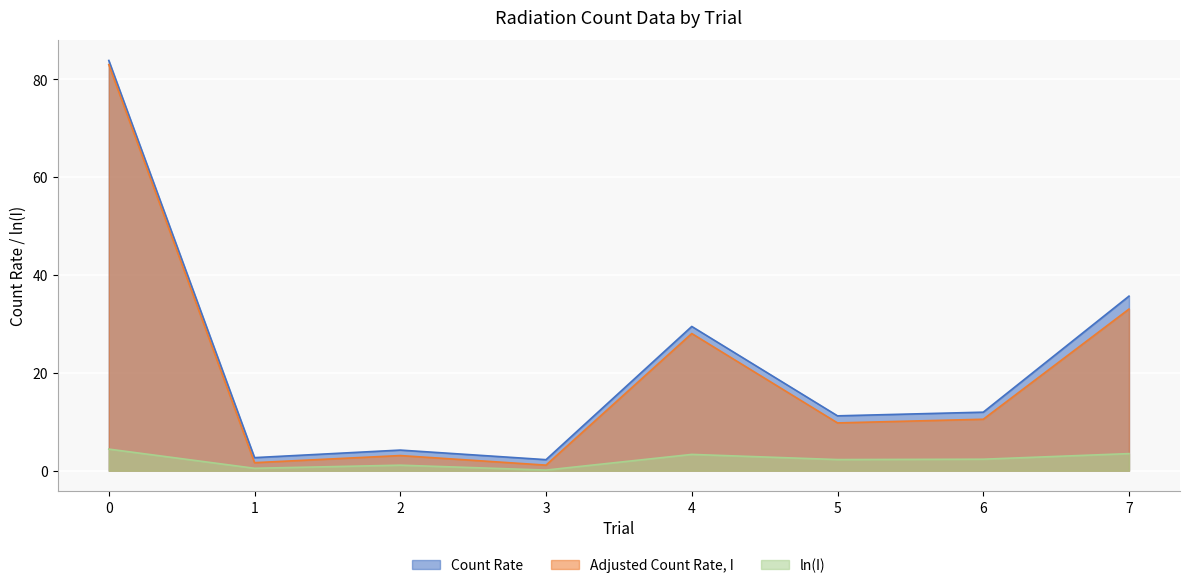

True or false: Adjusted Count Rate, I and Count Rate cross at least once.

False